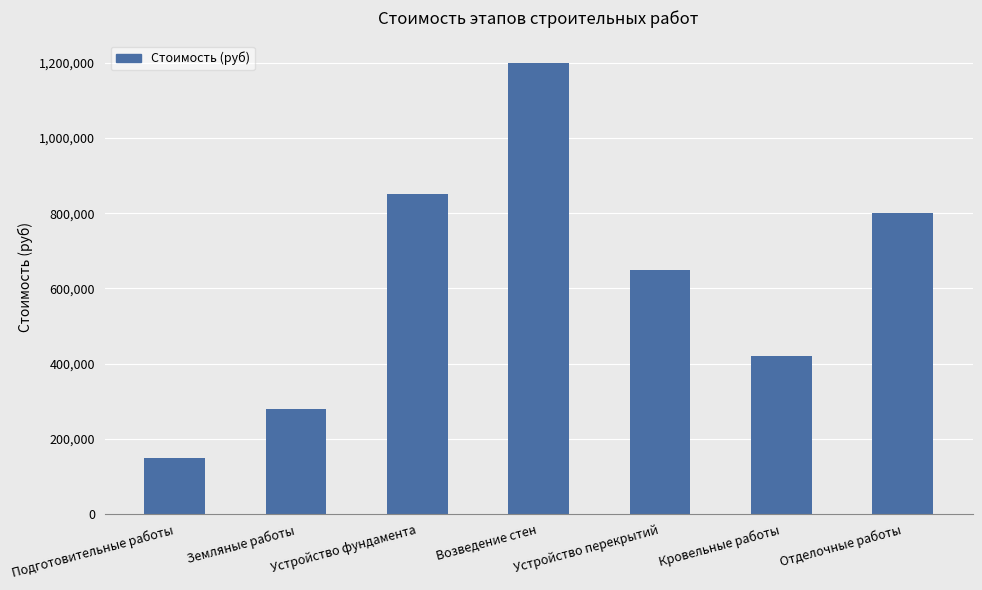

True or false: the data shows 800000 at Отделочные работы.

True